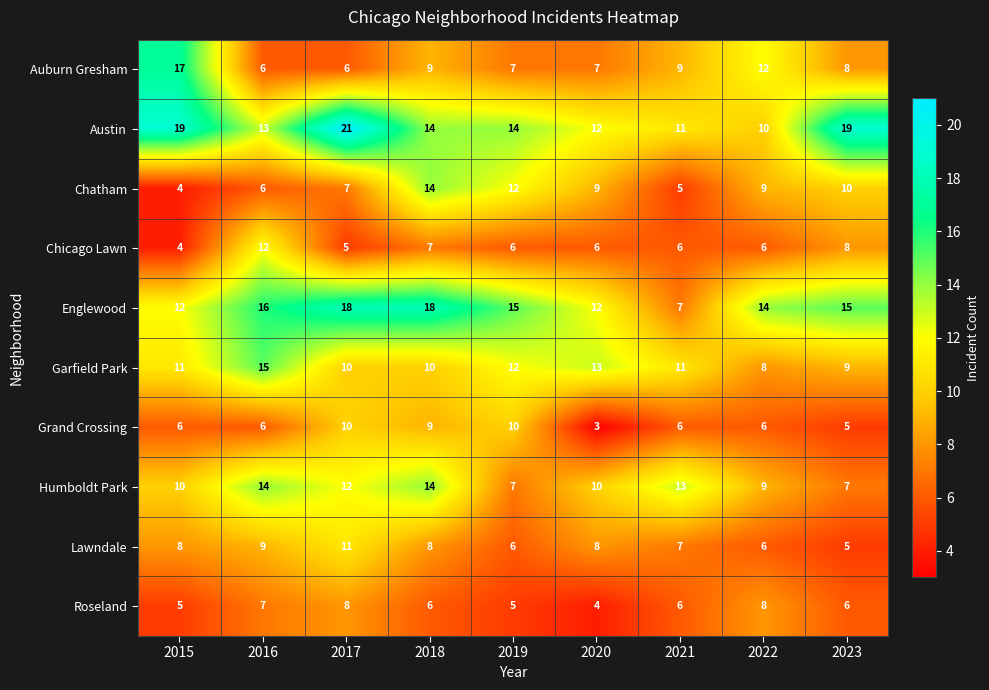

What is the average value of the Austin series?

15